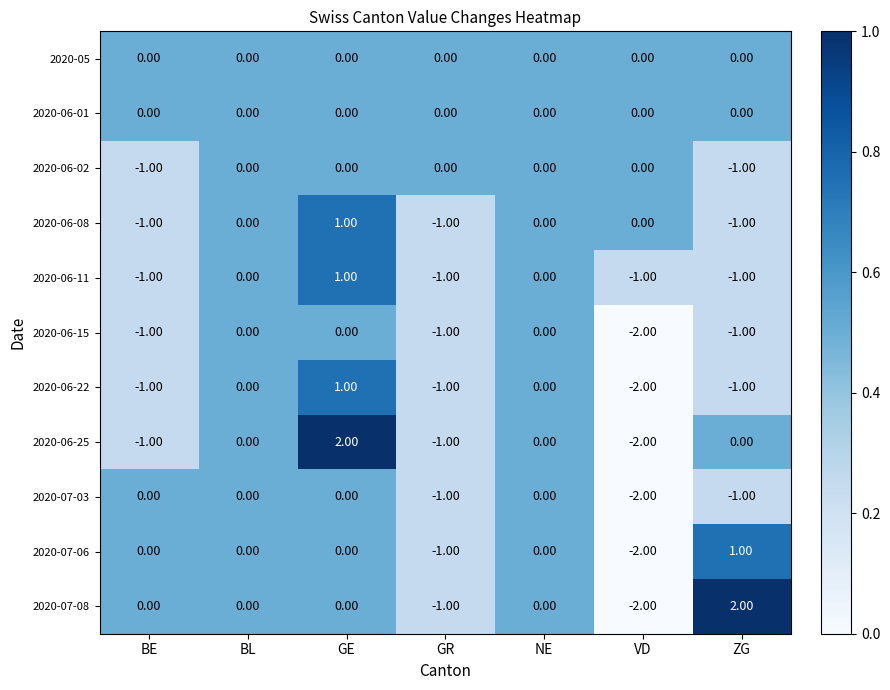

What is the difference between the highest and lowest values at ZG?

3